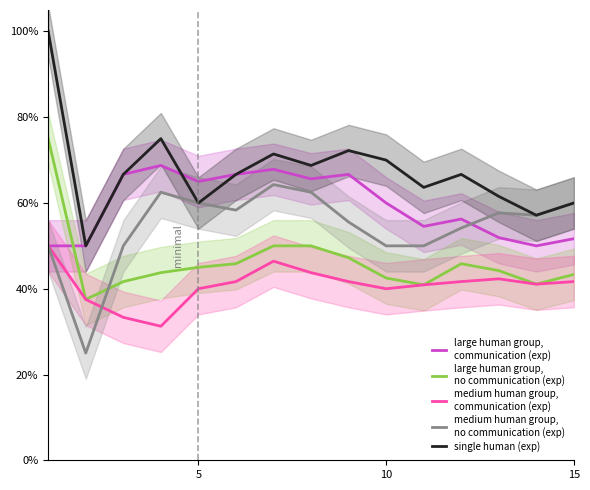

Reading right to left, what are all the values shown in this chart?

large human group,
communication (exp): 0.5	0.5	0.5	0.6	0.5	0.6	0.7	0.7	0.7	0.7	0.7	0.7	0.7	0.5	0.5
large human group,
no communication (exp): 0.4	0.4	0.4	0.5	0.4	0.4	0.5	0.5	0.5	0.5	0.5	0.4	0.4	0.4	0.8
medium human group,
communication (exp): 0.4	0.4	0.4	0.4	0.4	0.4	0.4	0.4	0.5	0.4	0.4	0.3	0.3	0.4	0.5
medium human group,
no communication (exp): 0.6	0.6	0.6	0.5	0.5	0.5	0.6	0.6	0.6	0.6	0.6	0.6	0.5	0.2	0.5
single human (exp): 0.6	0.6	0.6	0.7	0.6	0.7	0.7	0.7	0.7	0.7	0.6	0.8	0.7	0.5	1.0